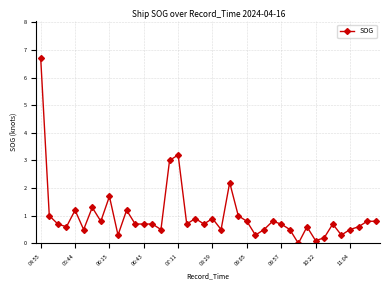

What is the maximum value shown in the chart?

6.7